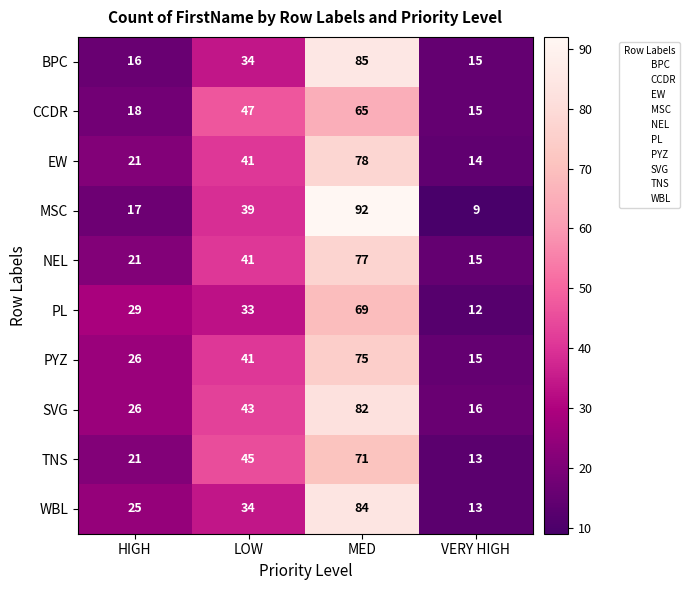

Read the PYZ value at HIGH.

26